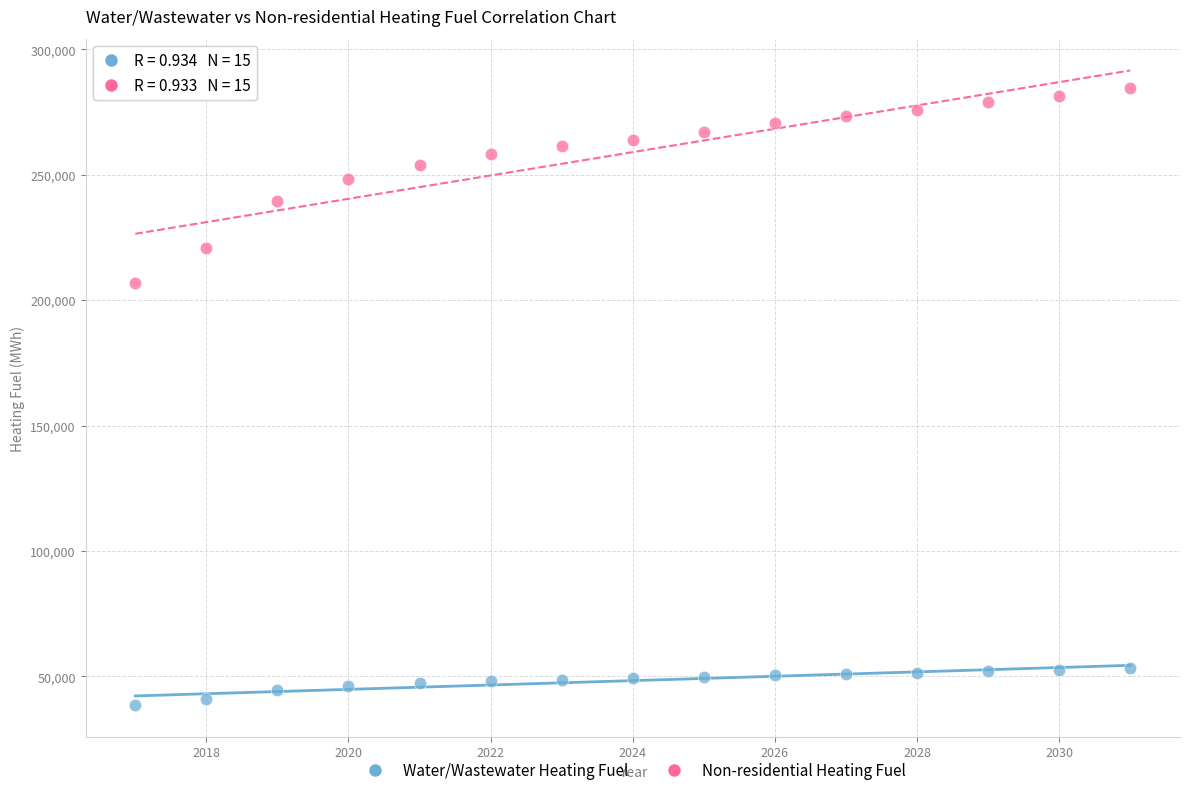

Which series reaches the minimum Y coordinate?

Water/Wastewater Heating Fuel